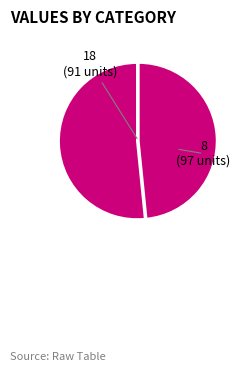

How many slices are in this pie chart?

2